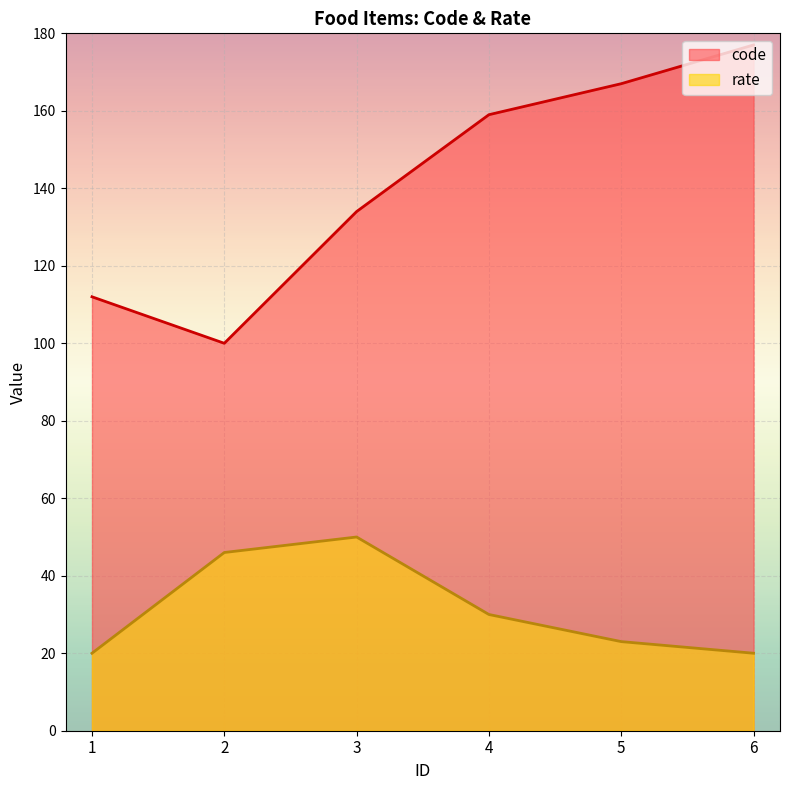

How many interior local peaks does the rate series have?

1